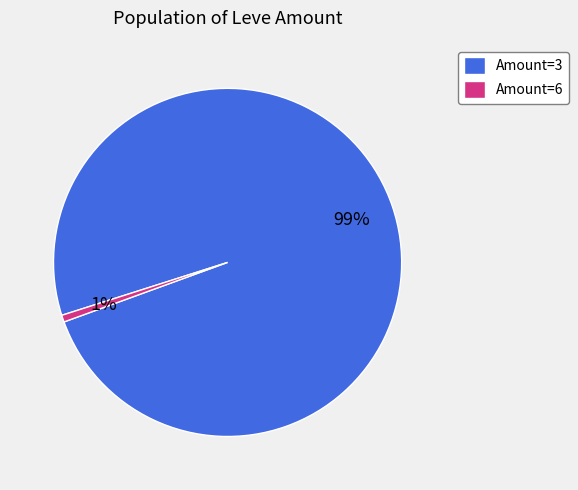

Rank the categories by value from highest to lowest.

Amount=3, Amount=6